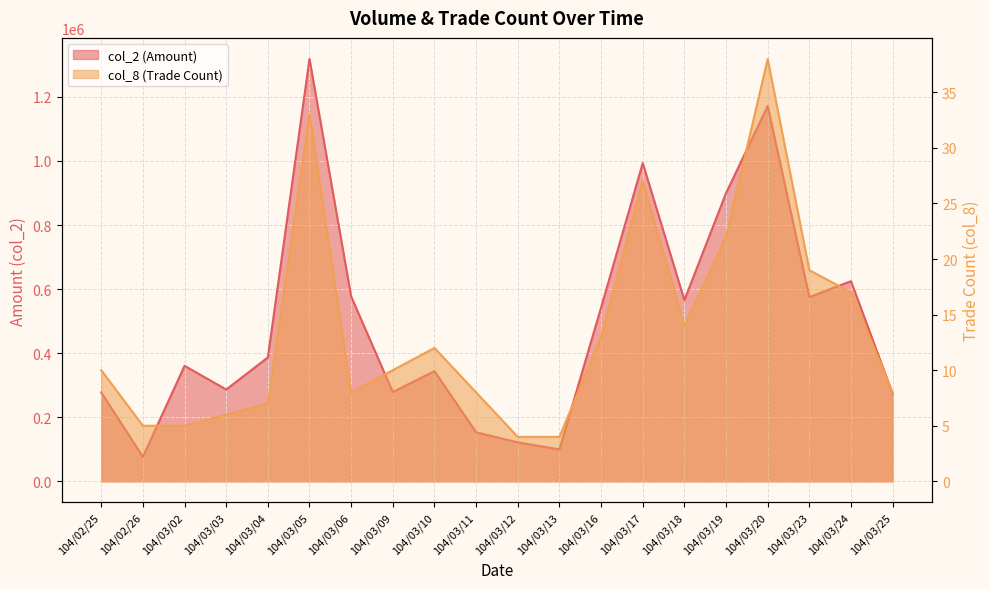

Count the number of categories in the chart.

20